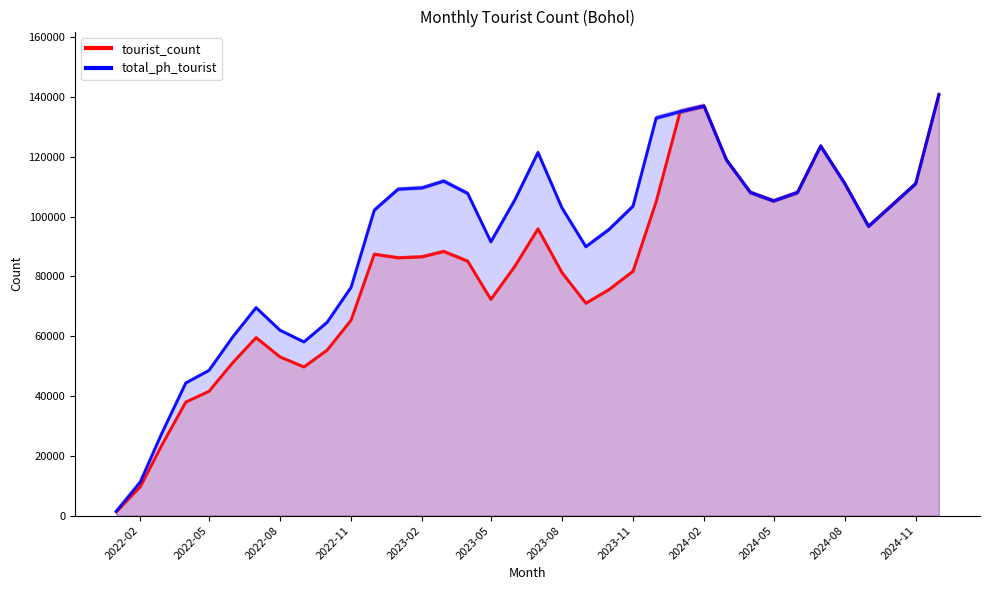

What is the highest value of the total_ph_tourist series?

140837.3